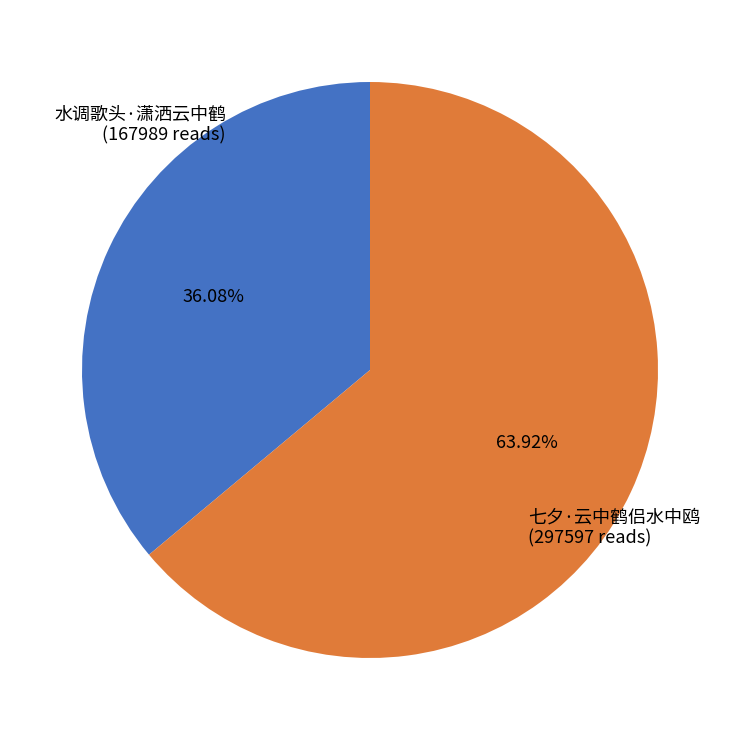

Is the sum of 七夕·云中鹤侣水中鸥 and 水调歌头·潇洒云中鹤 greater than half?

Yes